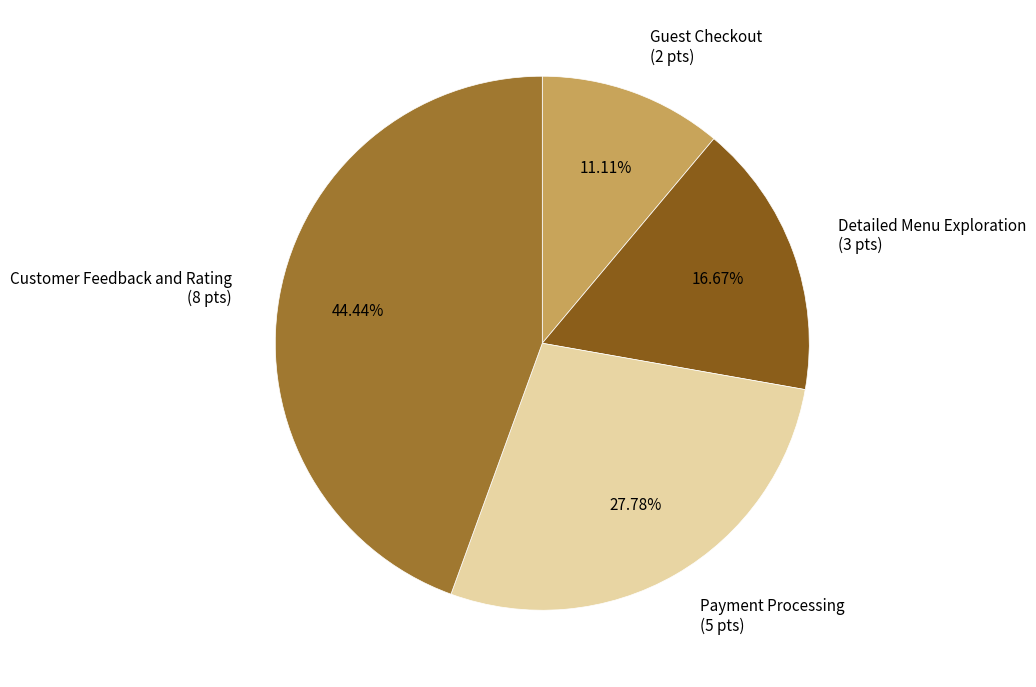

How many segments does this pie chart have?

4